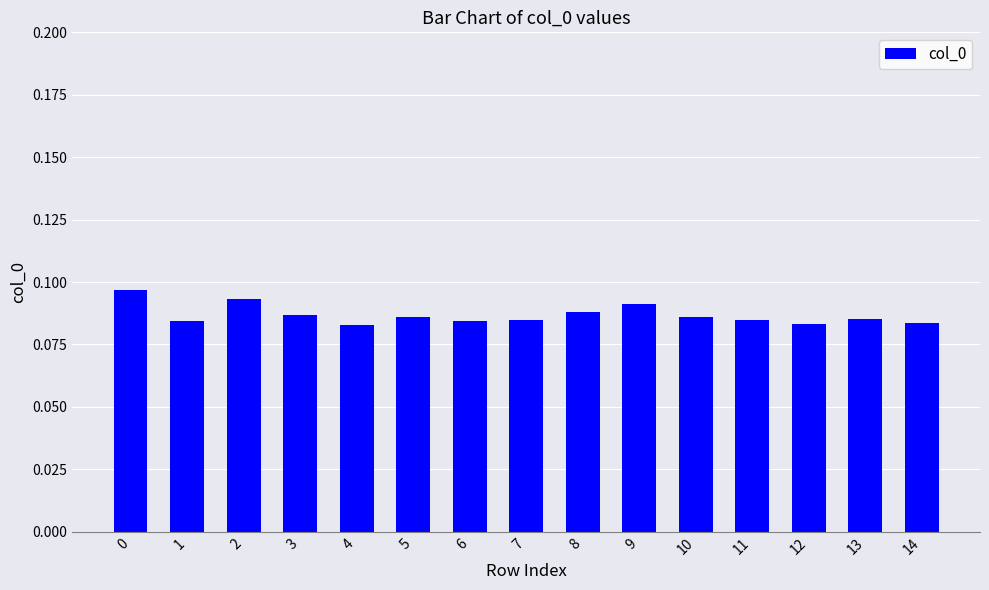

Which has a higher value, 12 or 10?

10